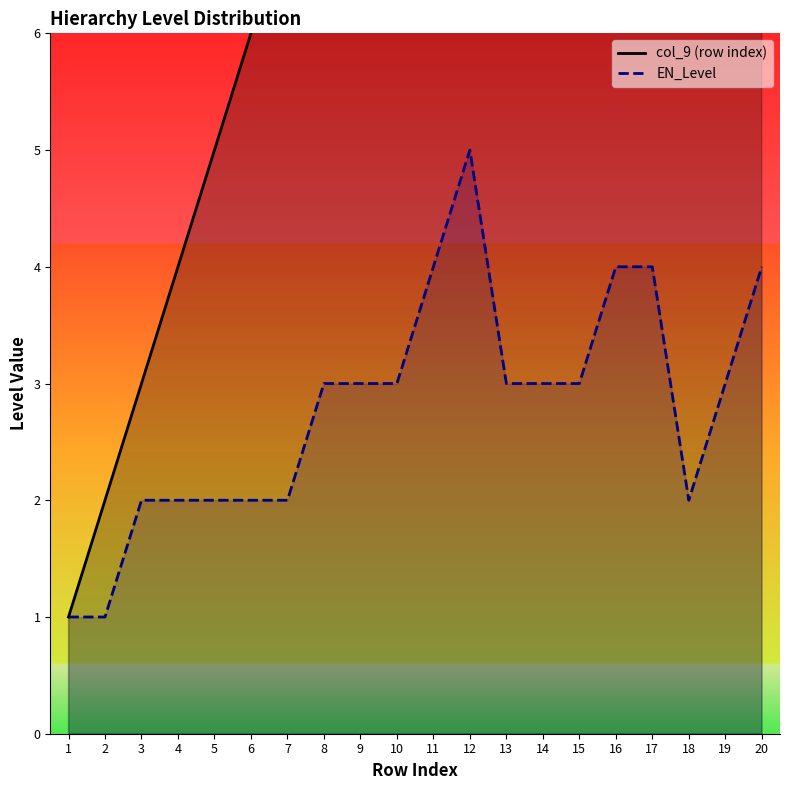

What are all the series names shown in the legend?

col_9 (row index), EN_Level